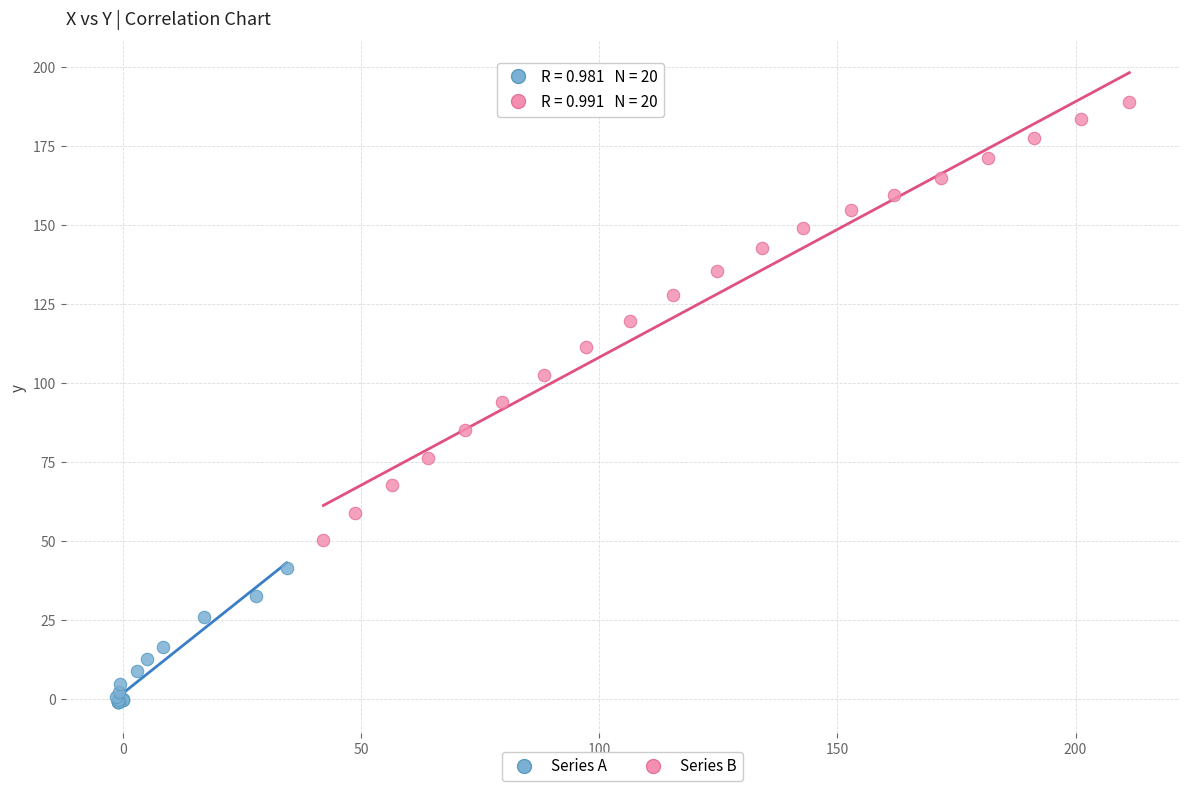

Which series contains the lowest Y value?

Series A